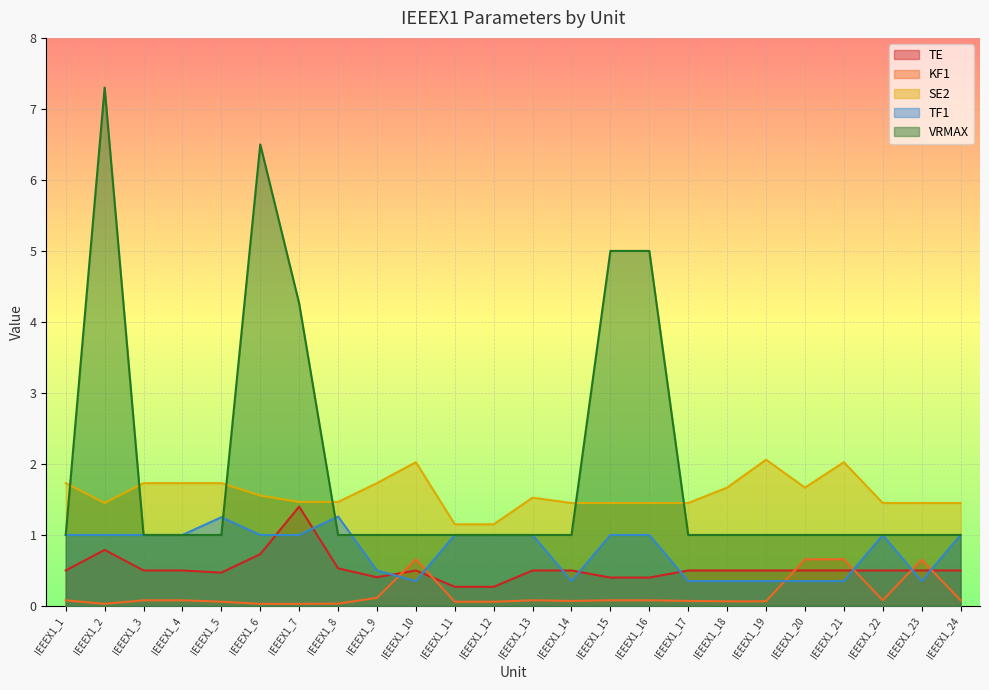

At which category does TE reach its first local peak?

IEEEX1_2